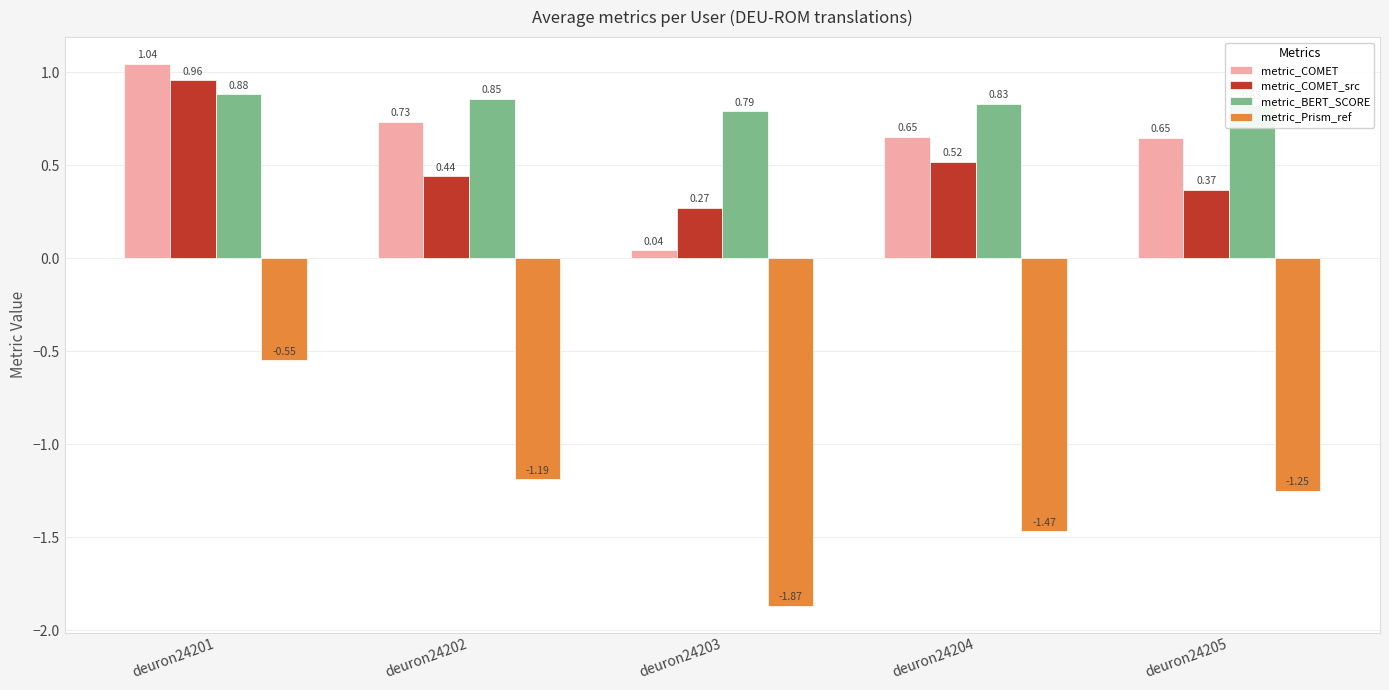

What is the difference between the maximum and minimum values in the metric_Prism_ref series?

1.3